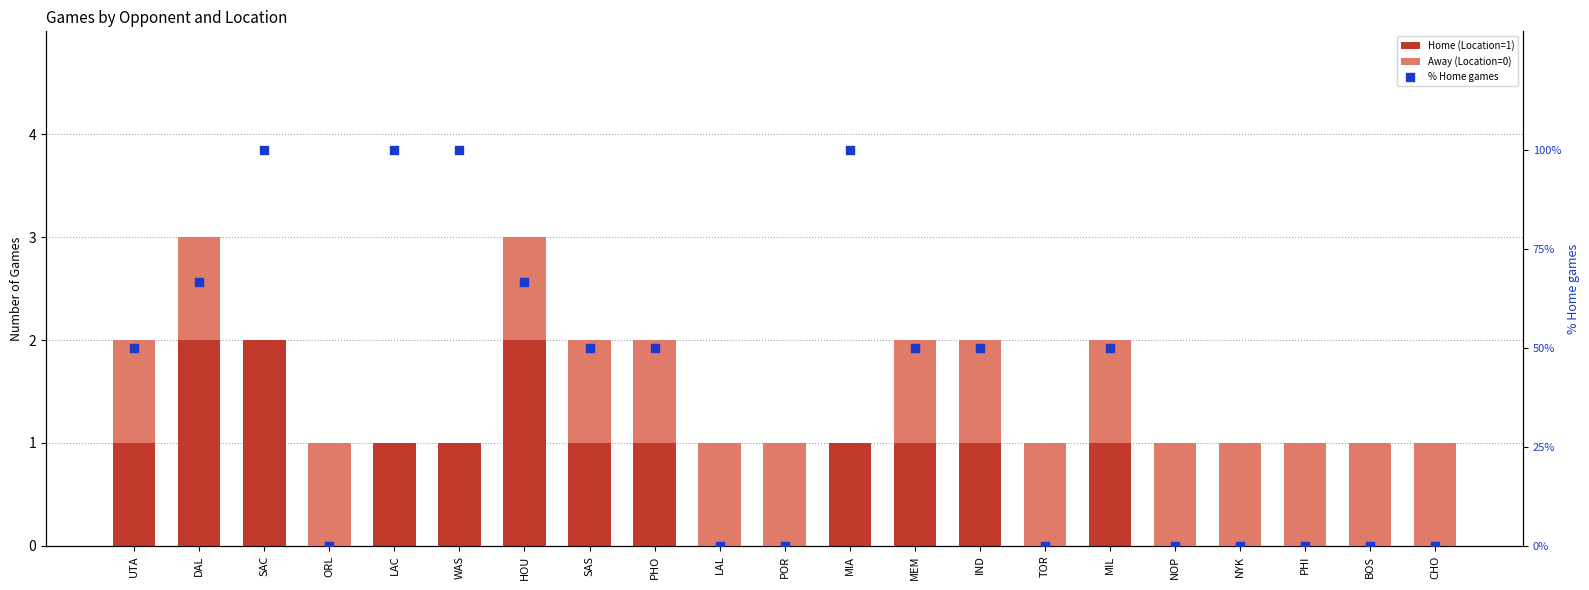

At how many categories does at least one series exceed 77?

4